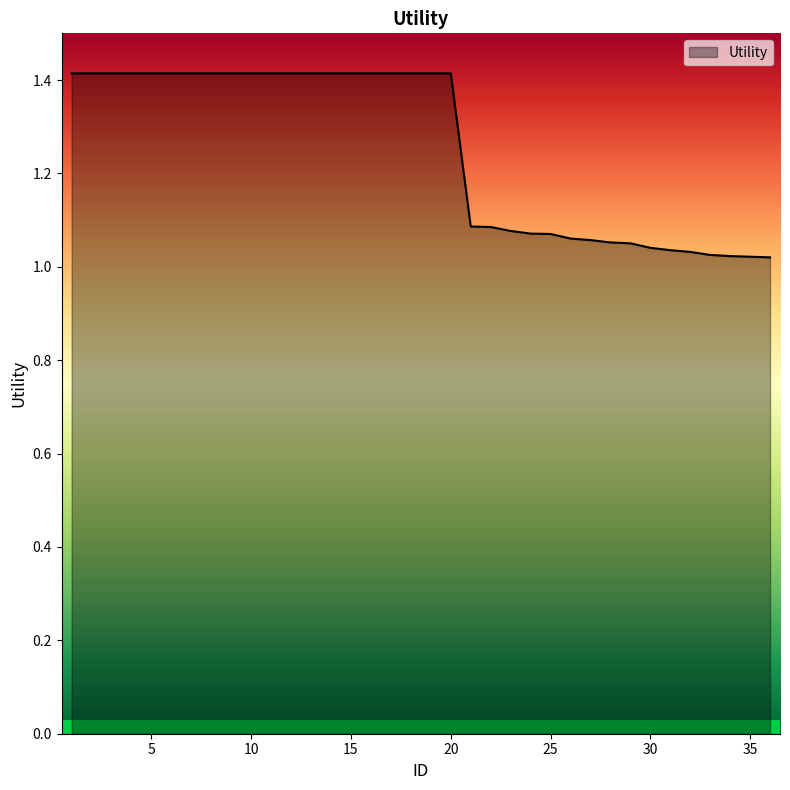

What is the greatest value displayed?

1.4